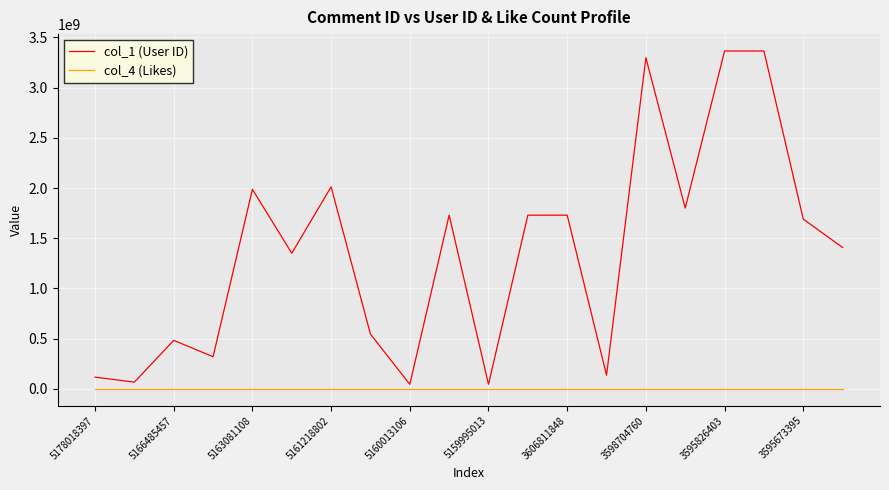

Which series has the widest spread of values?

col_1 (User ID)